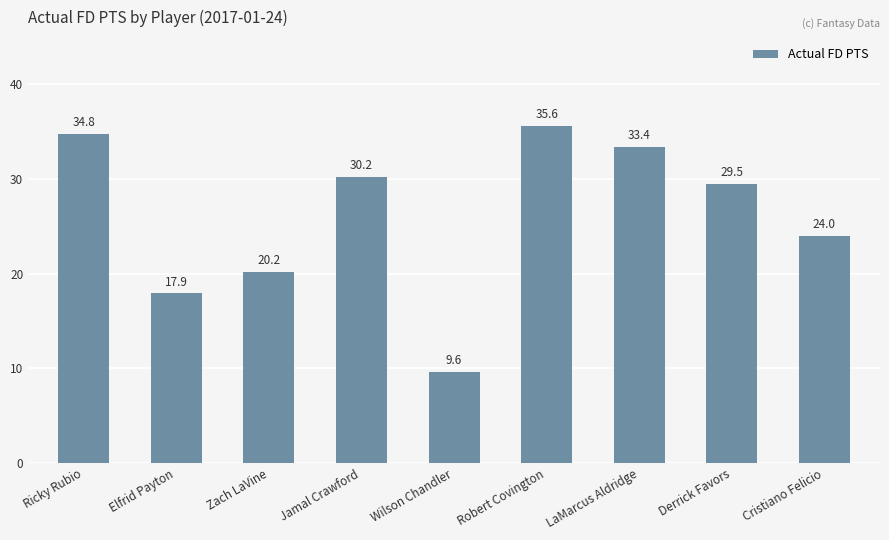

List the labels in order of value, largest first.

Robert Covington, Ricky Rubio, LaMarcus Aldridge, Jamal Crawford, Derrick Favors, Cristiano Felicio, Zach LaVine, Elfrid Payton, Wilson Chandler